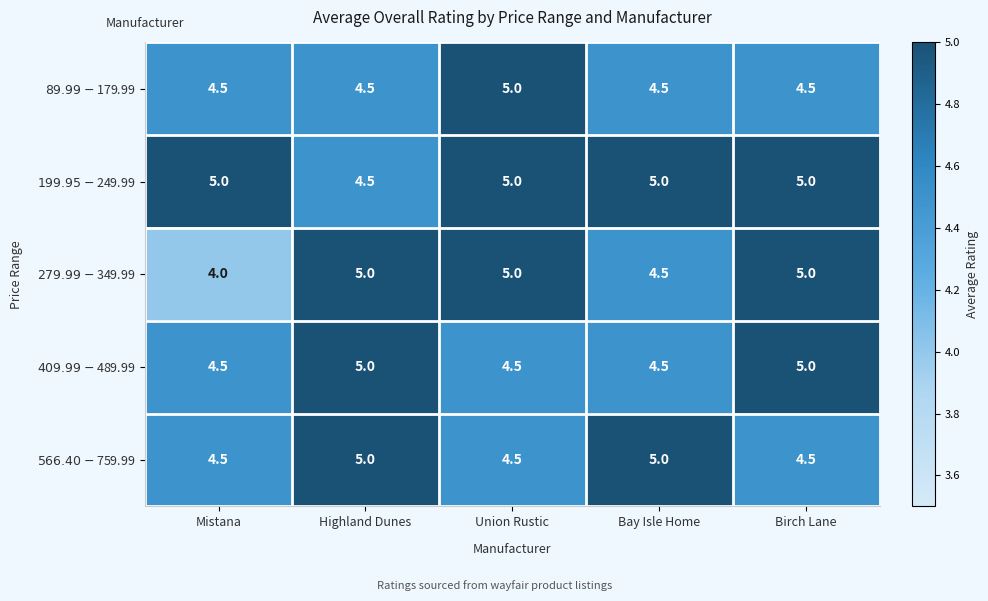

What is the difference between the highest and lowest values at Union Rustic?

0.5